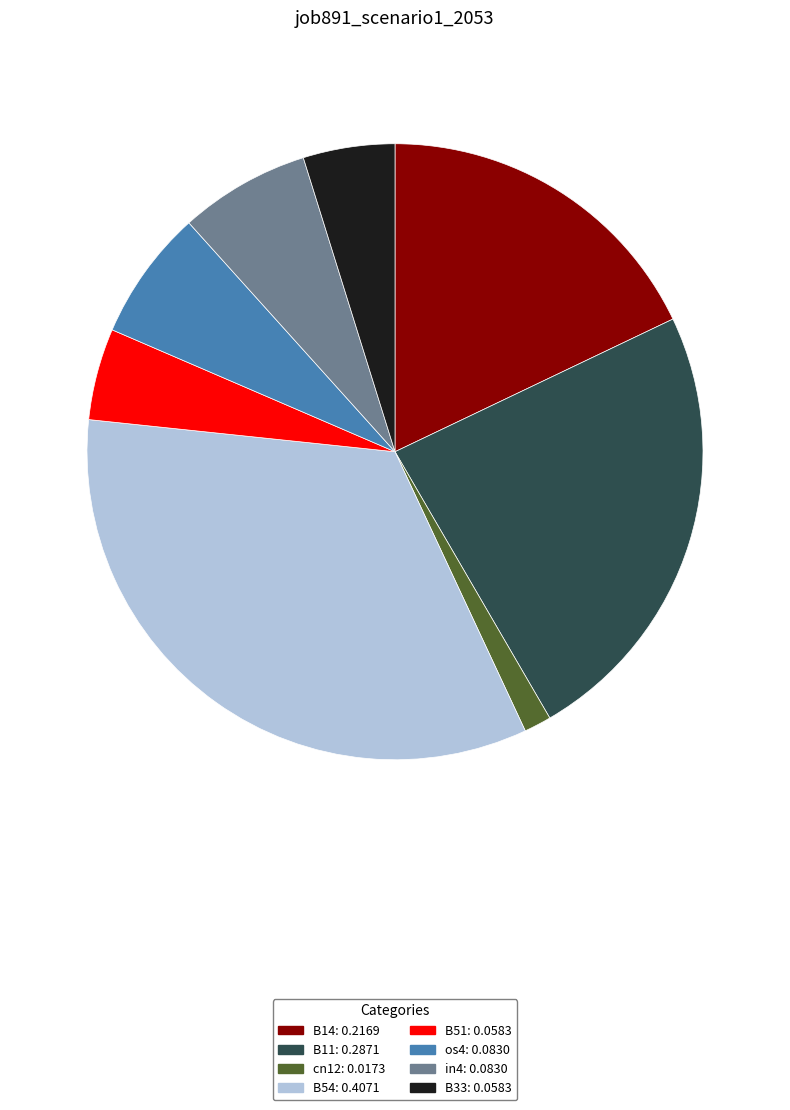

Combined, do B54 and B14 account for over 50%?

Yes